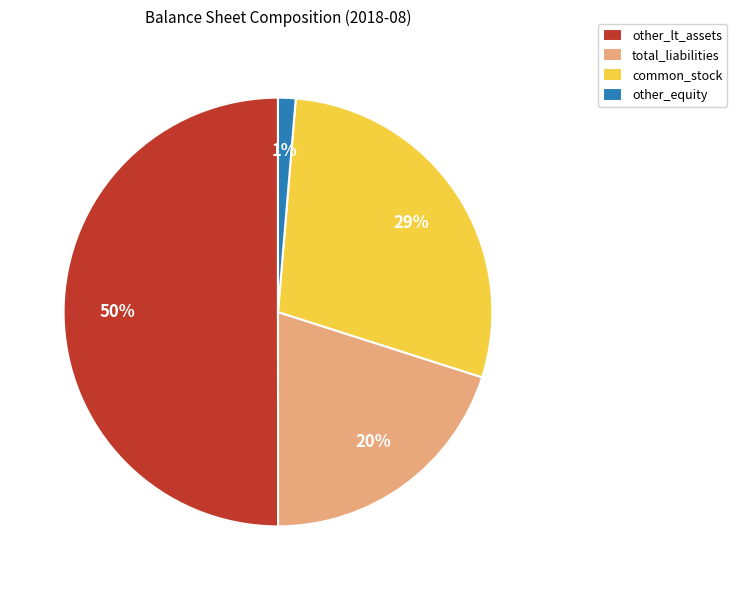

To the nearest percent, what portion does total_liabilities represent?

20%